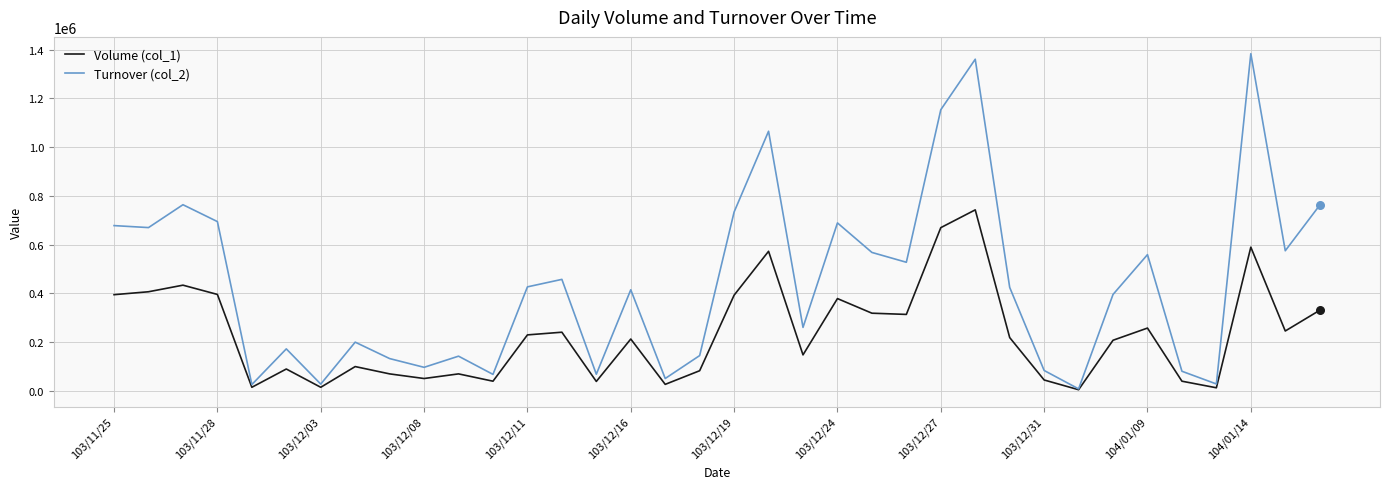

Which series has the widest spread of values?

Turnover (col_2)